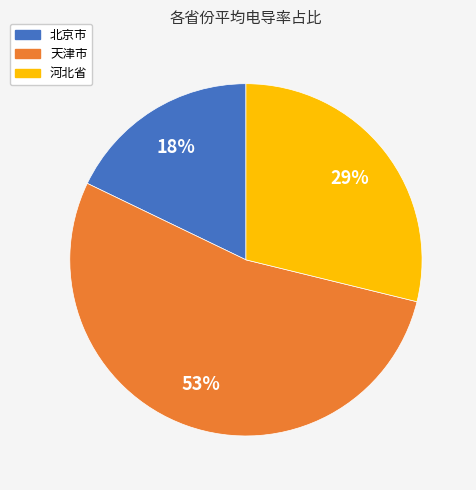

What percentage is the 北京市 slice, to the nearest percent?

18%